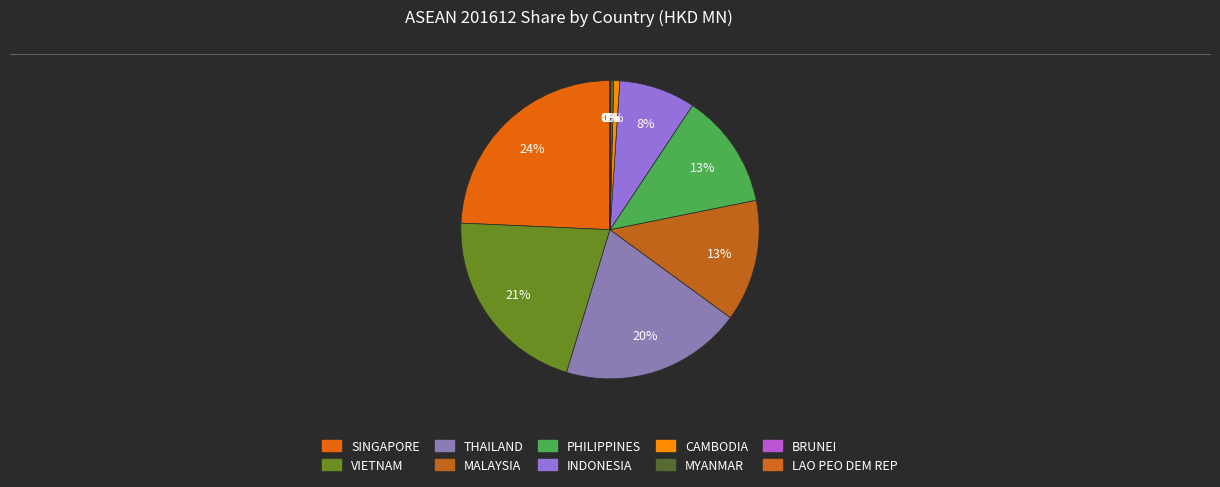

What percentage do THAILAND and BRUNEI together represent?

19.7%